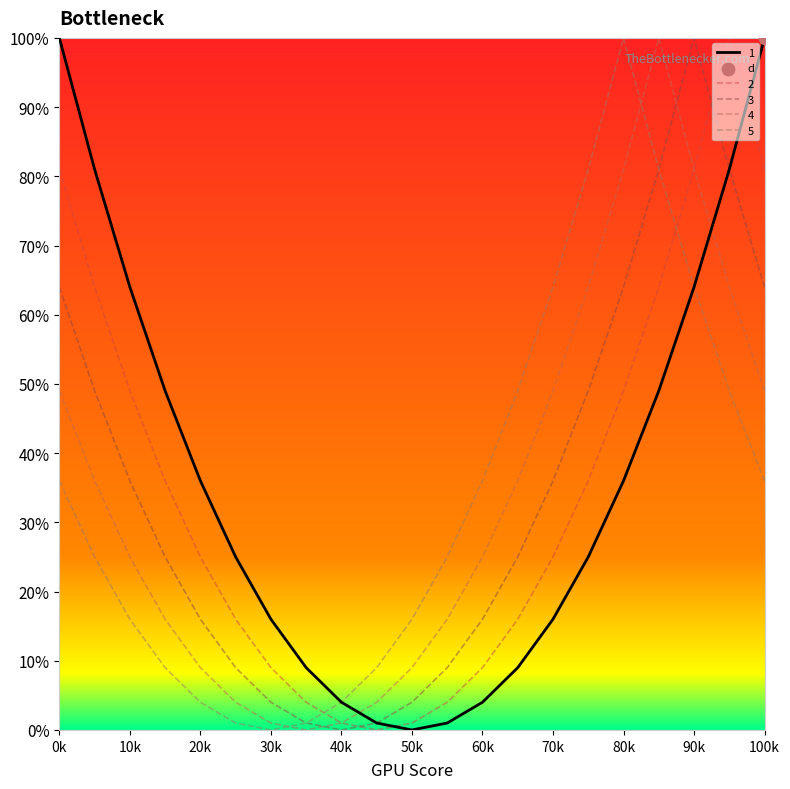

How many intersections are there between 3 and 2?

2